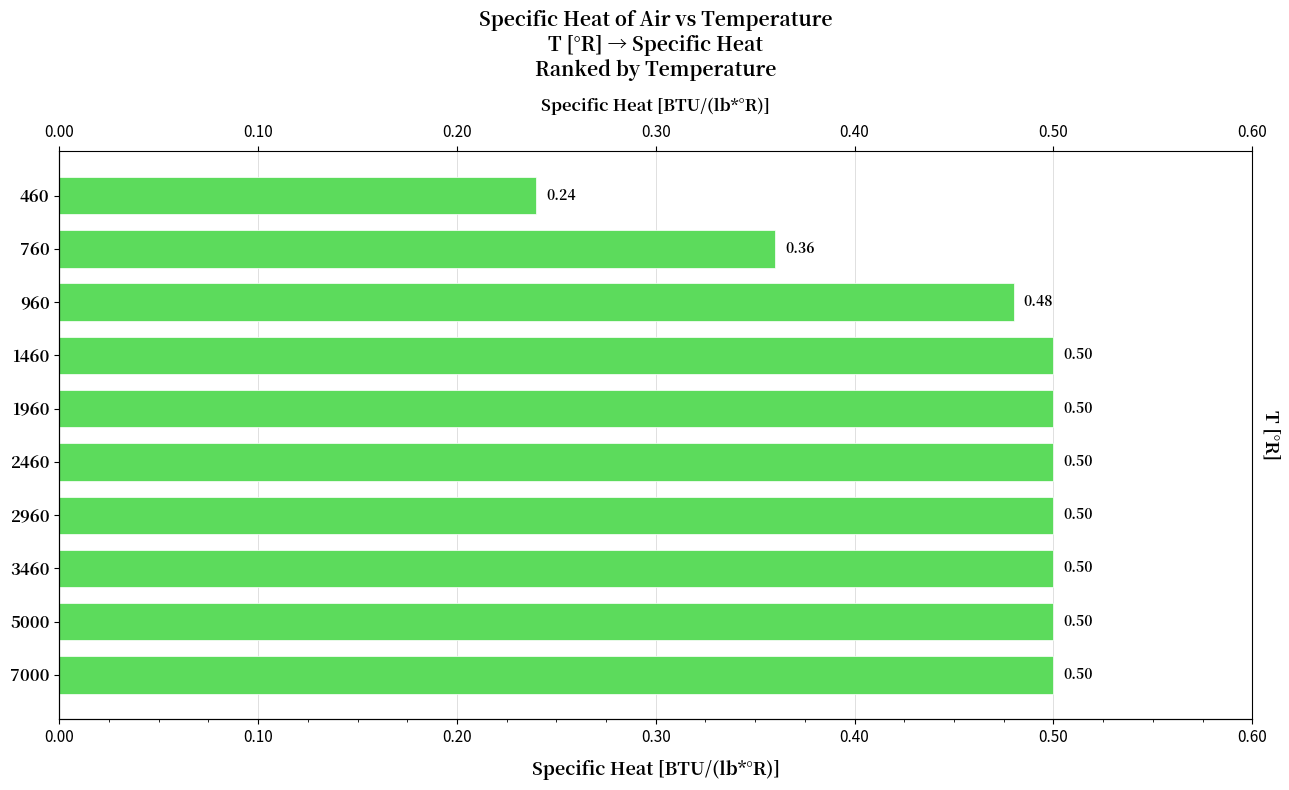

Between 3460 and 1960, which is larger?

3460